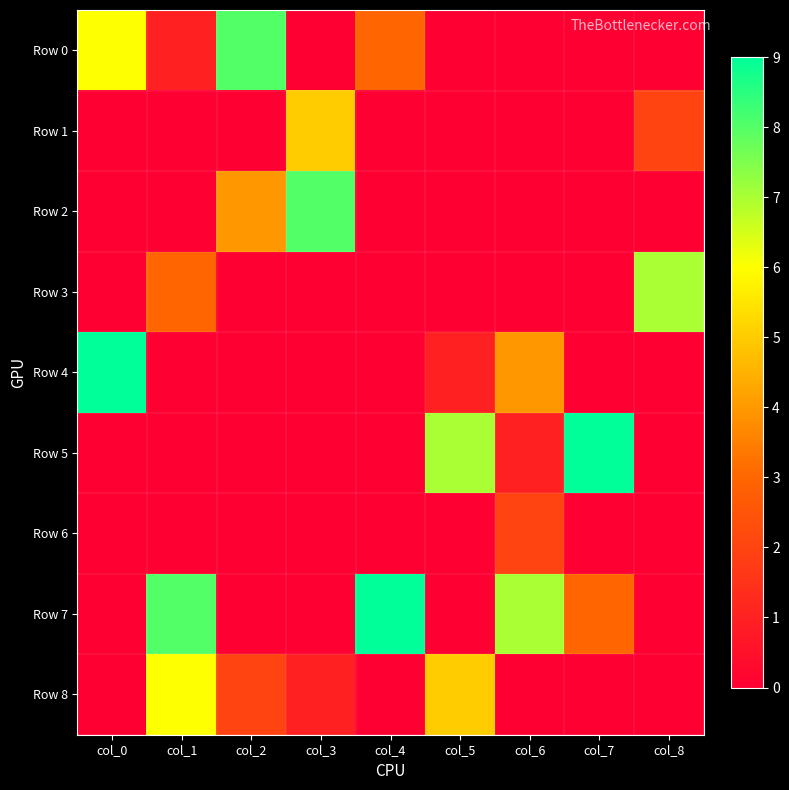

Reading right to left, extract all data points from this chart.

Row 0: col_8=0	col_7=0	col_6=0	col_5=0	col_4=3	col_3=0	col_2=8	col_1=1	col_0=6
Row 1: col_8=2	col_7=0	col_6=0	col_5=0	col_4=0	col_3=5	col_2=0	col_1=0	col_0=0
Row 2: col_8=0	col_7=0	col_6=0	col_5=0	col_4=0	col_3=8	col_2=4	col_1=0	col_0=0
Row 3: col_8=7	col_7=0	col_6=0	col_5=0	col_4=0	col_3=0	col_2=0	col_1=3	col_0=0
Row 4: col_8=0	col_7=0	col_6=4	col_5=1	col_4=0	col_3=0	col_2=0	col_1=0	col_0=9
Row 5: col_8=0	col_7=9	col_6=1	col_5=7	col_4=0	col_3=0	col_2=0	col_1=0	col_0=0
Row 6: col_8=0	col_7=0	col_6=2	col_5=0	col_4=0	col_3=0	col_2=0	col_1=0	col_0=0
Row 7: col_8=0	col_7=3	col_6=7	col_5=0	col_4=9	col_3=0	col_2=0	col_1=8	col_0=0
Row 8: col_8=0	col_7=0	col_6=0	col_5=5	col_4=0	col_3=1	col_2=2	col_1=6	col_0=0